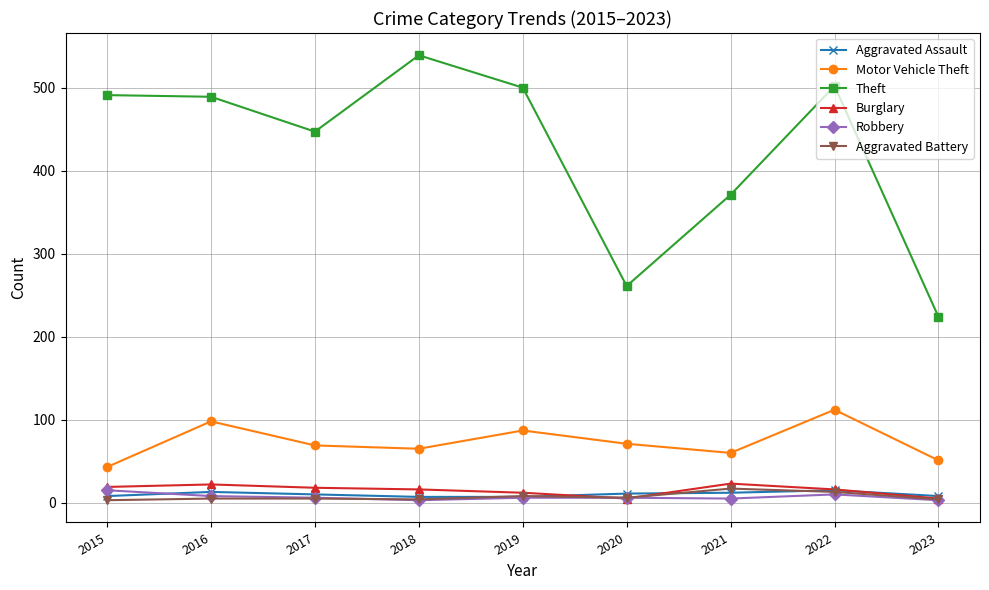

The value of Robbery at 2022 is 10. True or false?

True